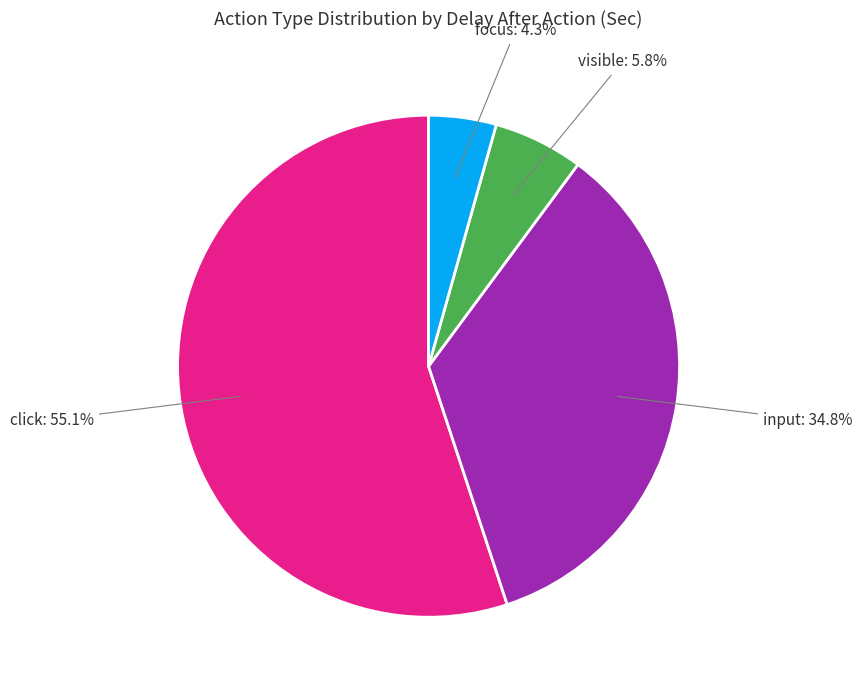

Count the number of slices in the pie.

4